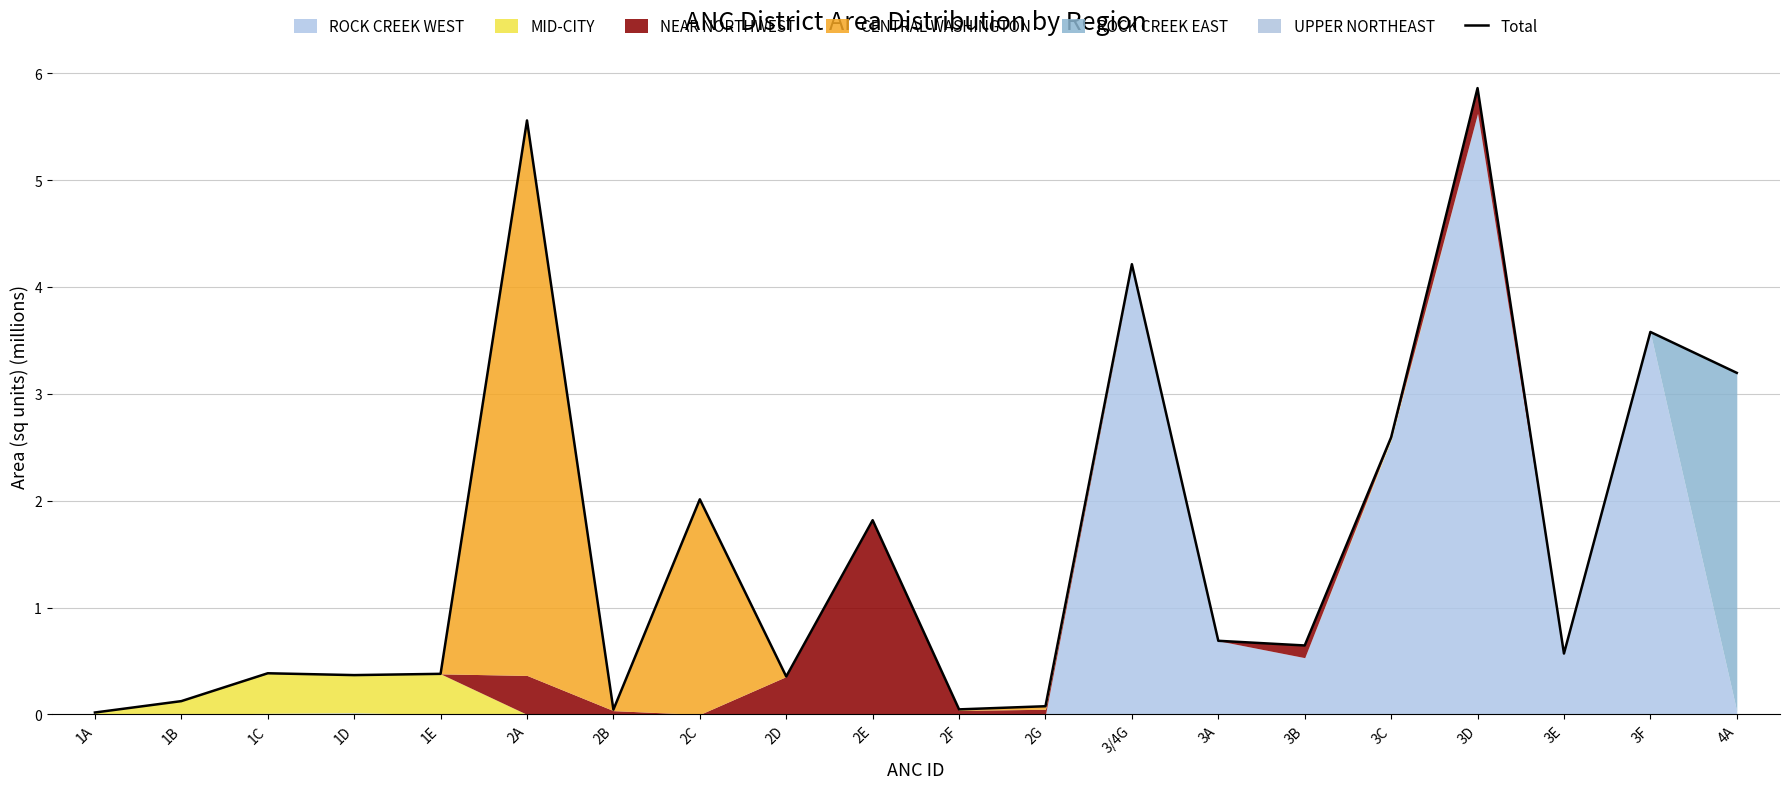

Reading left to right, what are all the values shown in this chart?

0.0	0.1	0.4	0.4	0.4	5.6	0.0	2.0	0.4	1.8	0.0	0.1	4.2	0.7	0.6	2.6	5.9	0.6	3.6	3.2